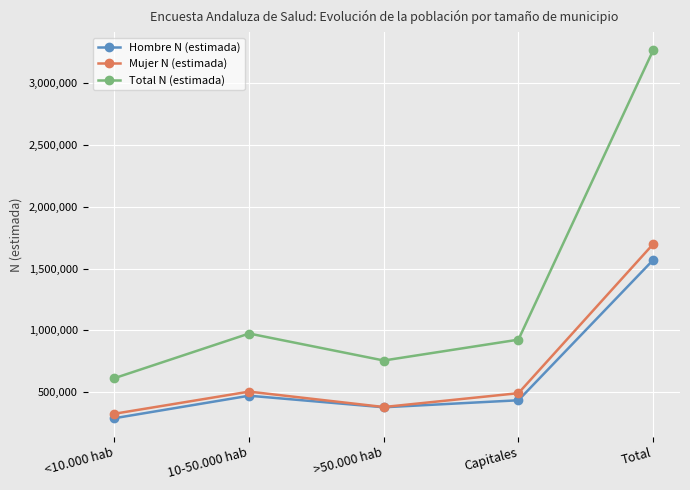

True or false: Hombre N (estimada) and Total N (estimada) intersect in this chart.

False